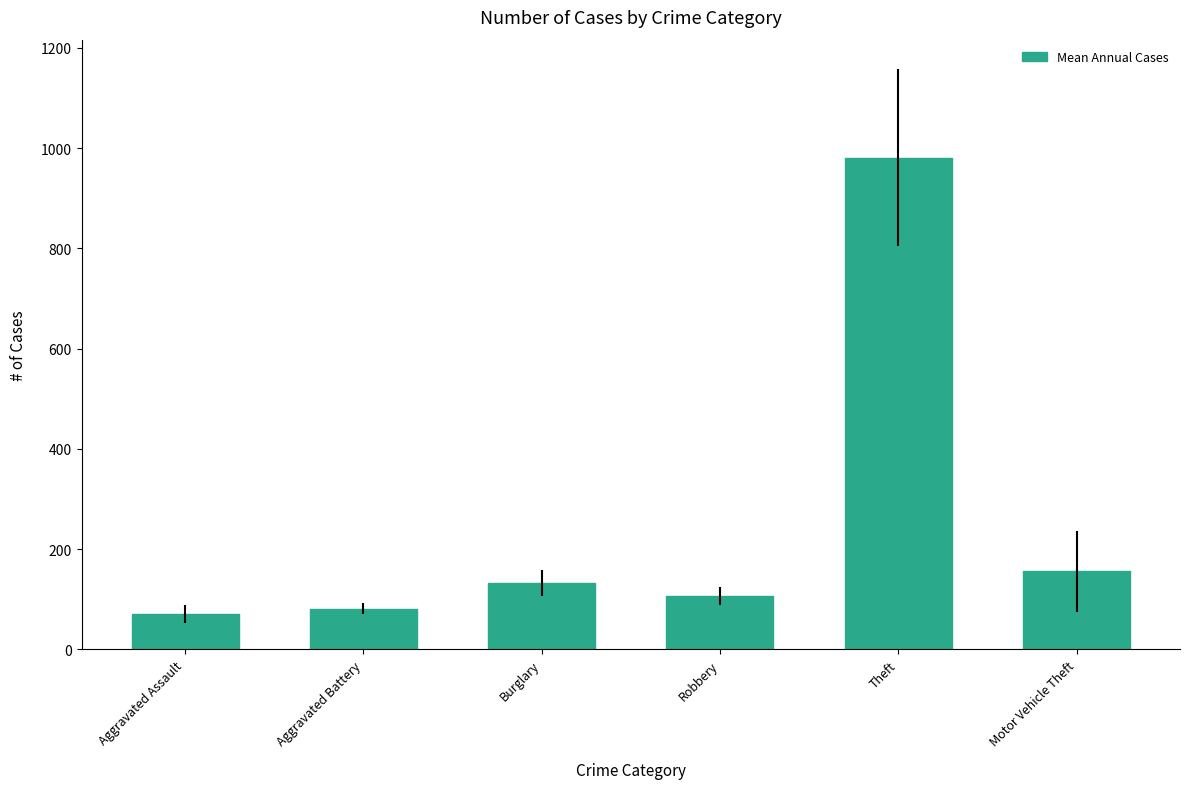

Where is the data nearest to the value 525?

Motor Vehicle Theft